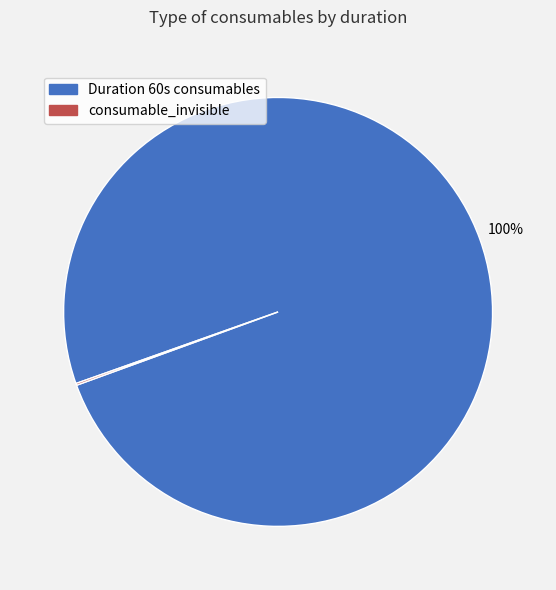

To the nearest percent, what is the average slice percentage?

50%